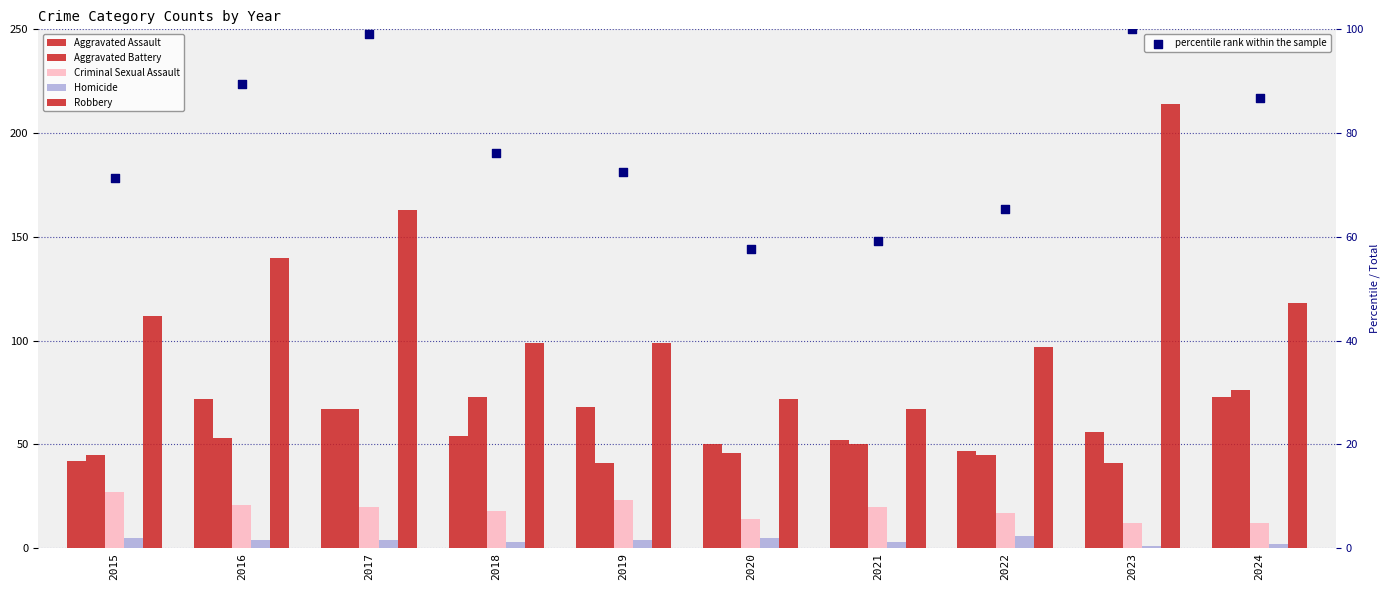

What is the total value across all series at 2024?

367.7